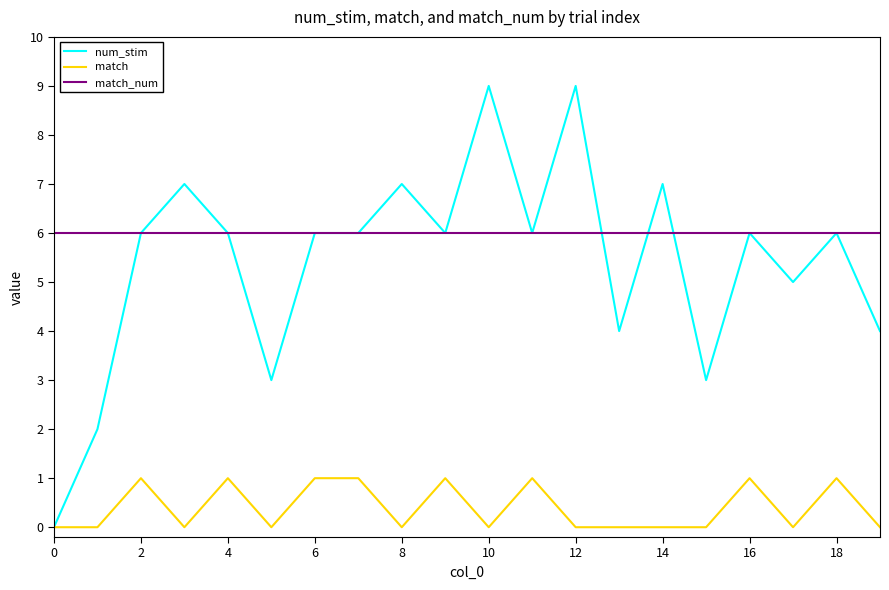

What is the sum of all match_num values?

120